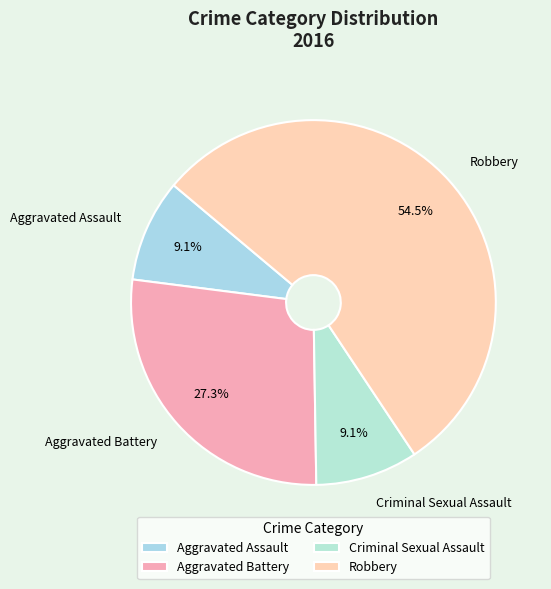

What percentage is NOT represented by Aggravated Battery?

72.7%